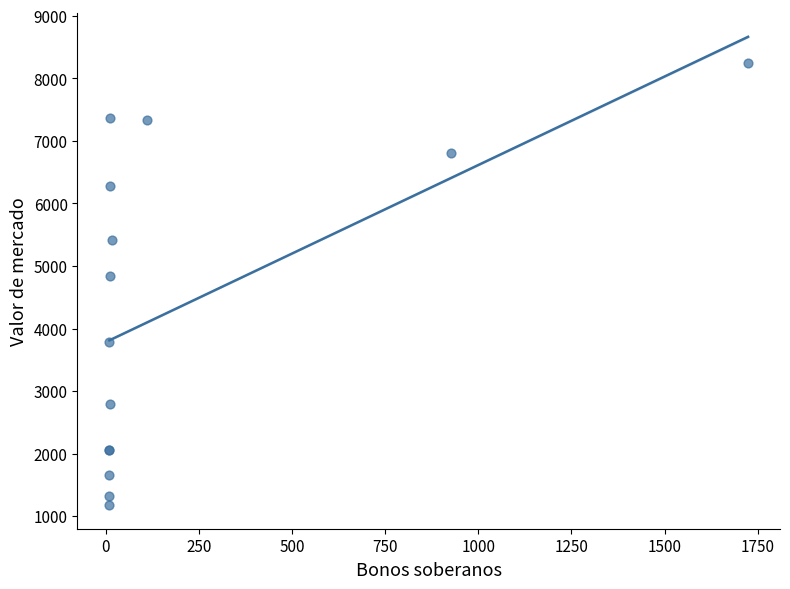

What Y value in the scatter plot is closest to 4712?

4840